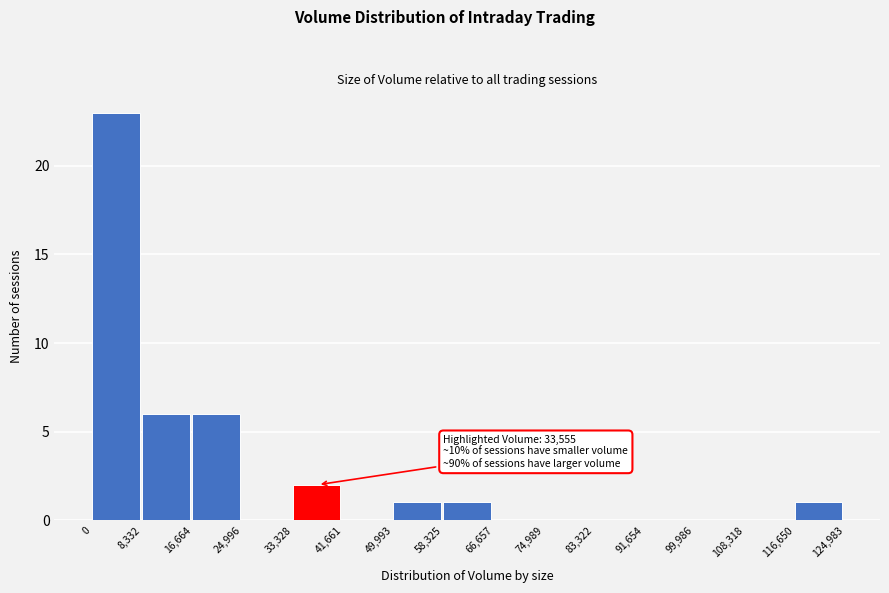

Over which range of the x-axis is the bar tallest?

0 to 8,332